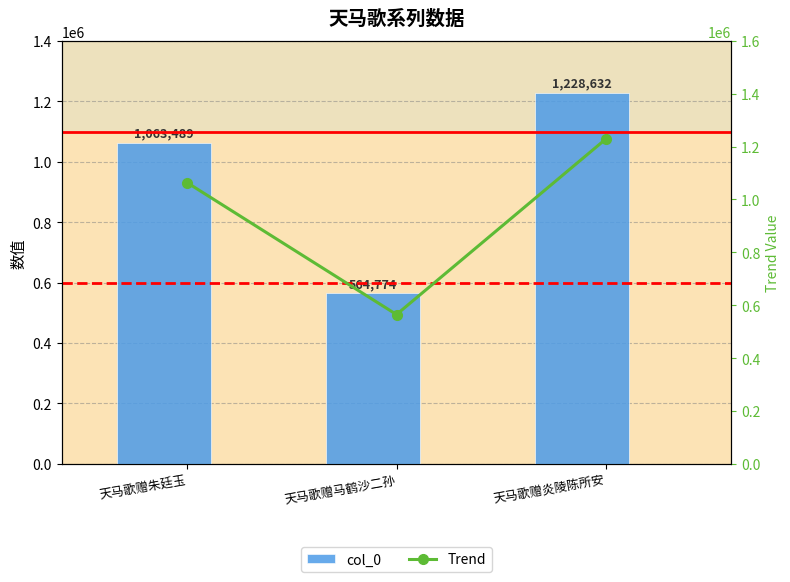

What is the smallest value displayed?

564774